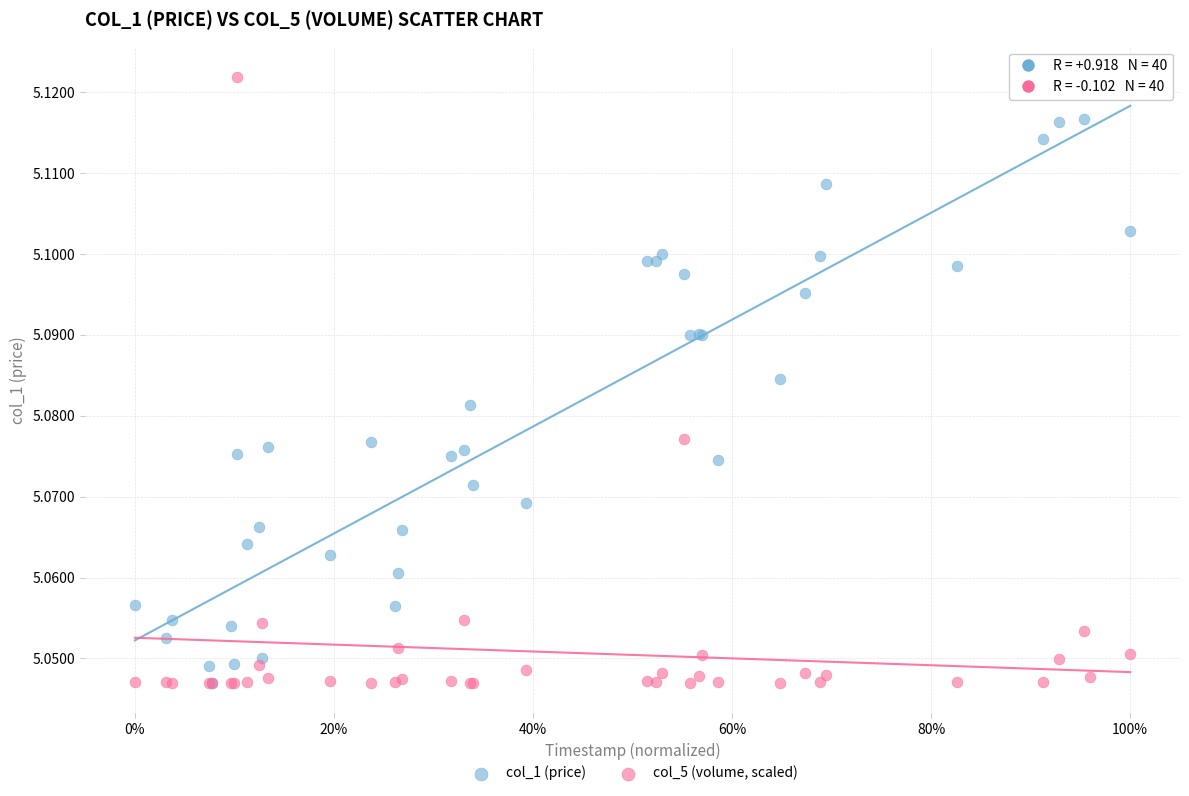

What are all the series names shown in the legend?

col_1 (price), col_5 (volume, scaled)